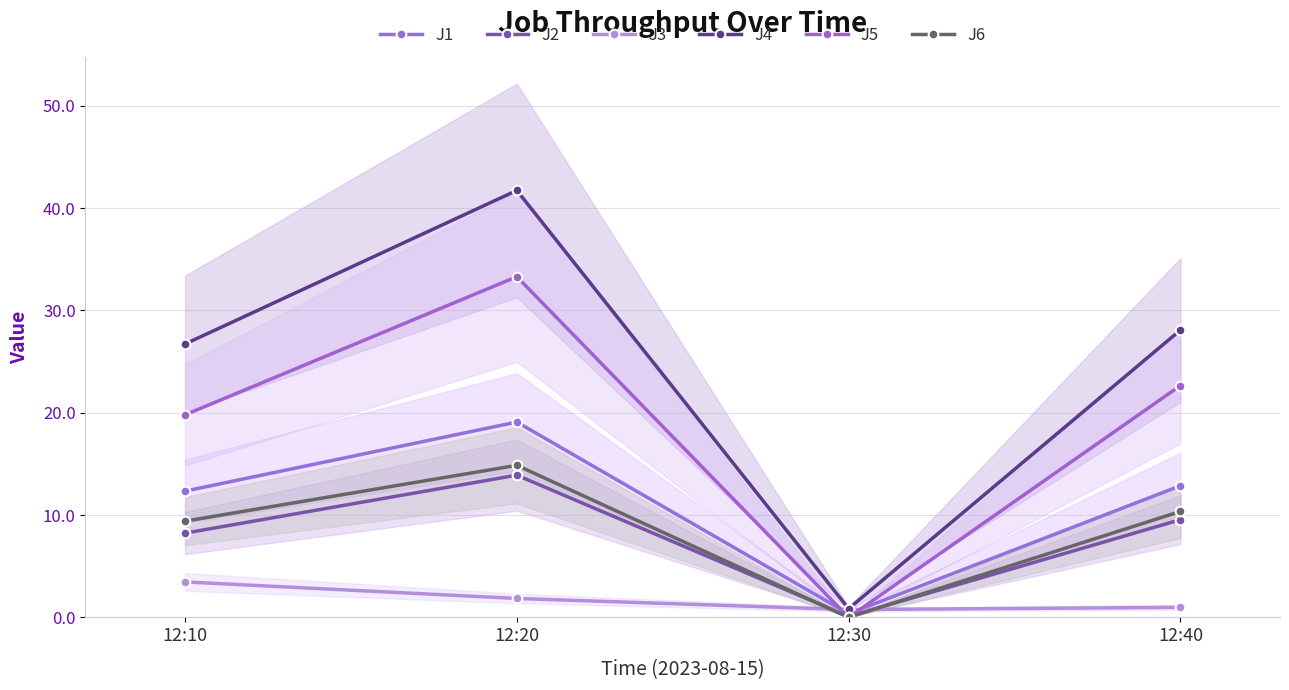

In J5, how many points are lower than both neighbors (excluding endpoints)?

1